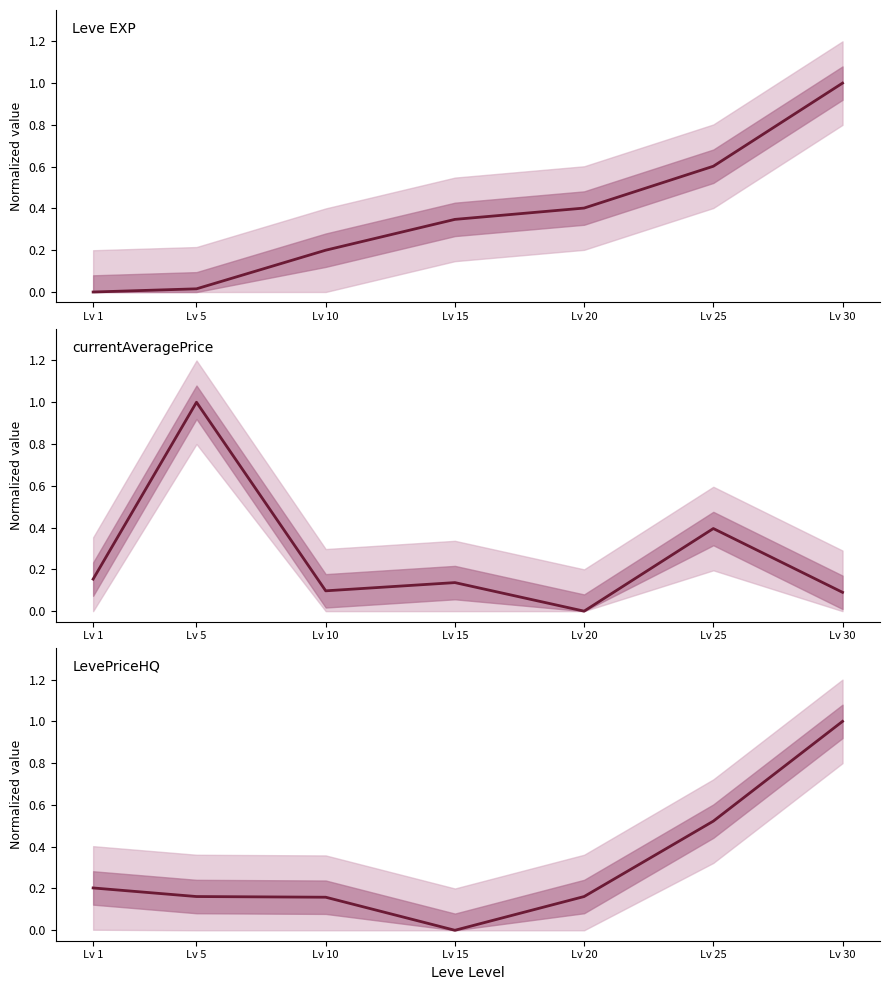

Which series has the largest total across all categories?

Leve EXP